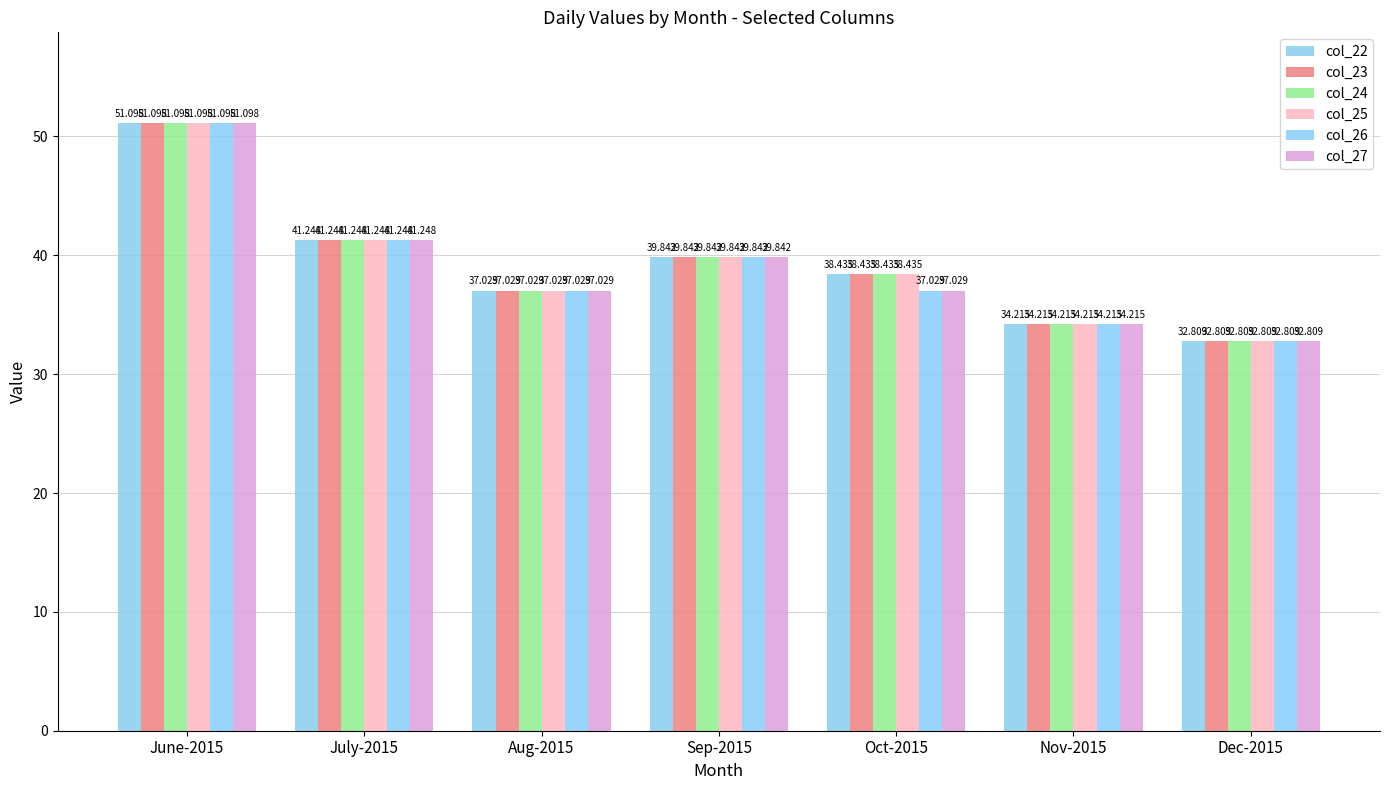

What is the label of the 1st bar from the left?

June-2015